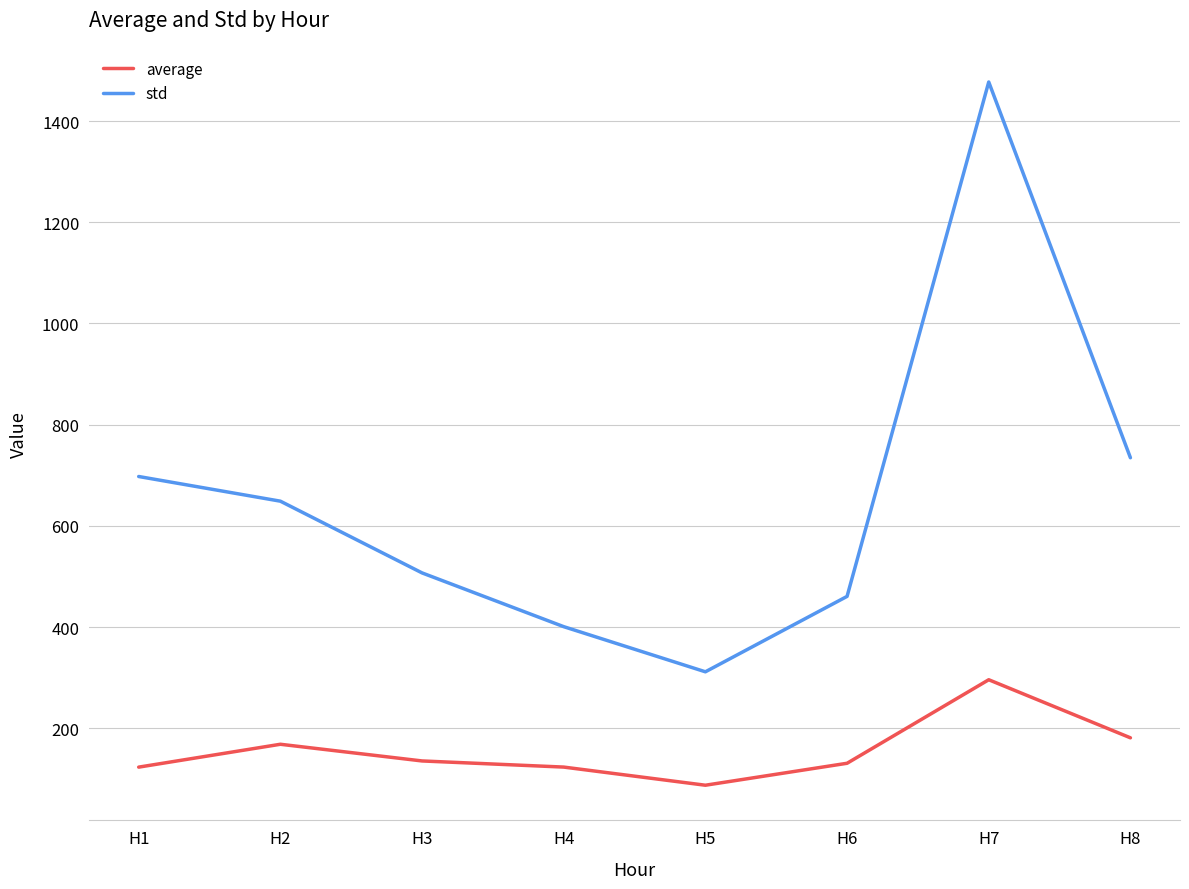

The value of average at H7 is 296.0. True or false?

True